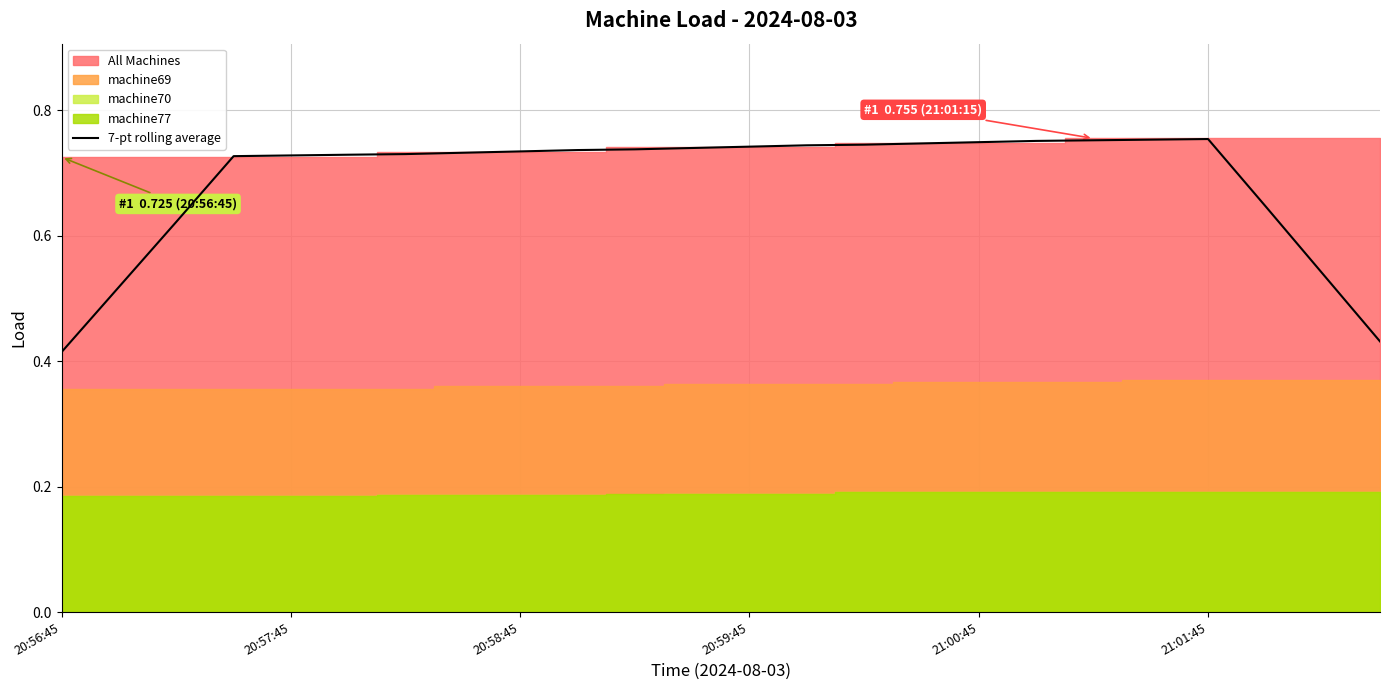

How many data points does each series have?

24